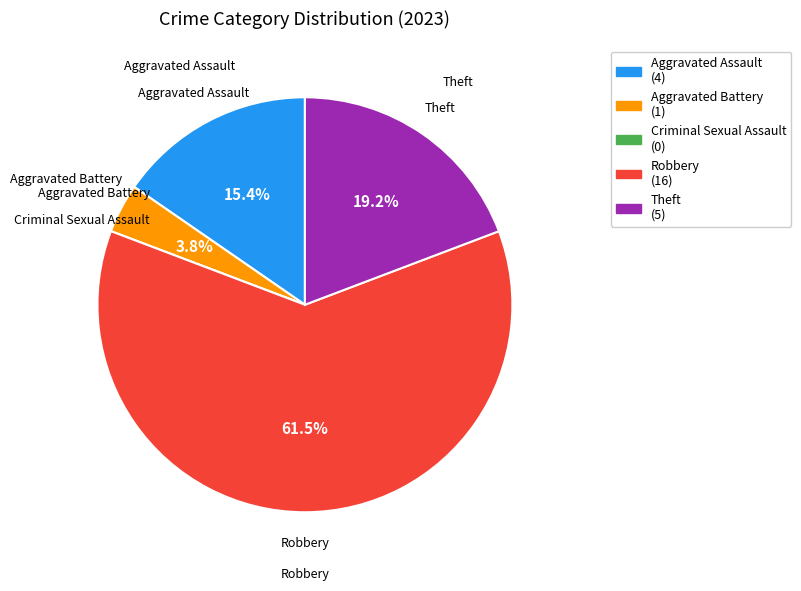

What is the largest slice in the pie chart?

Robbery